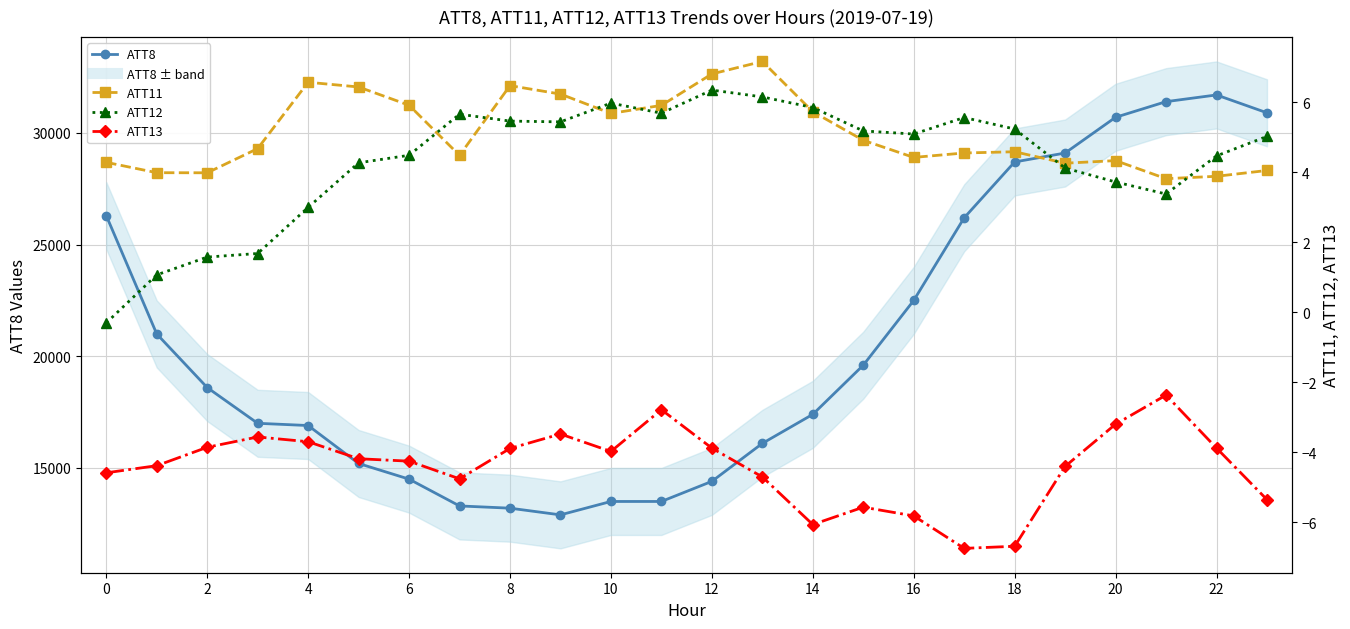

How many data points does each series have?

24